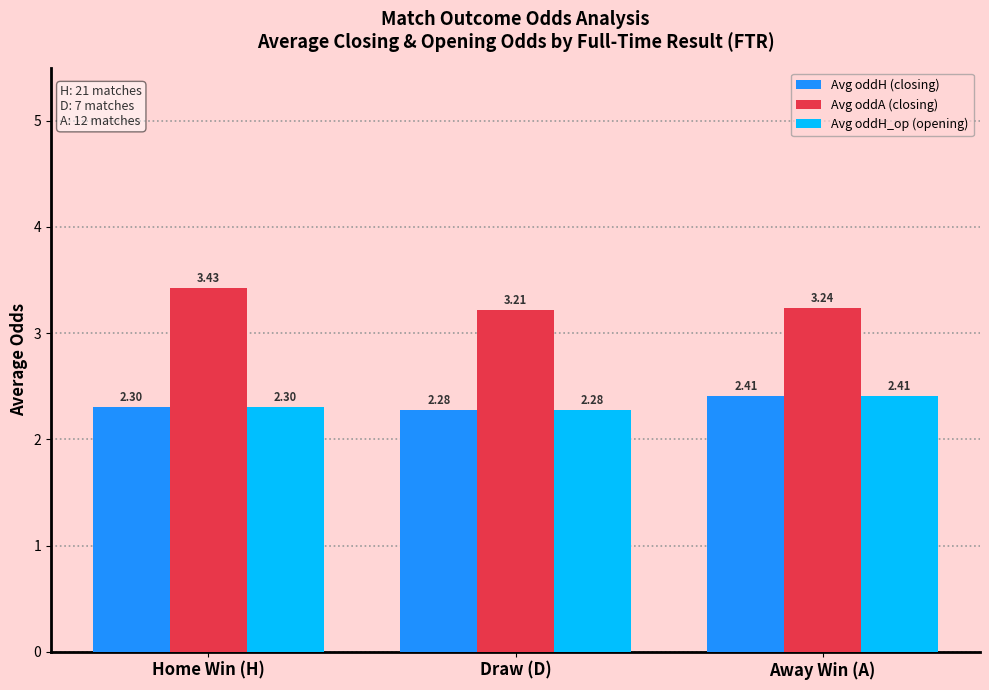

What are all the series names shown in the legend?

Avg oddH (closing), Avg oddA (closing), Avg oddH_op (opening)